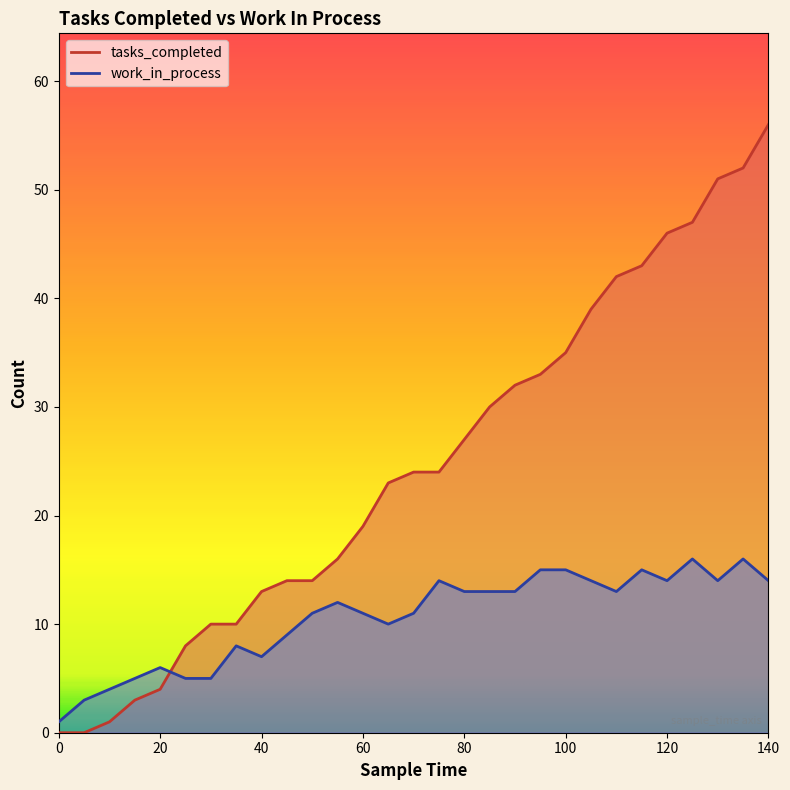

Between 95 and 130, which series saw the biggest shift?

tasks_completed